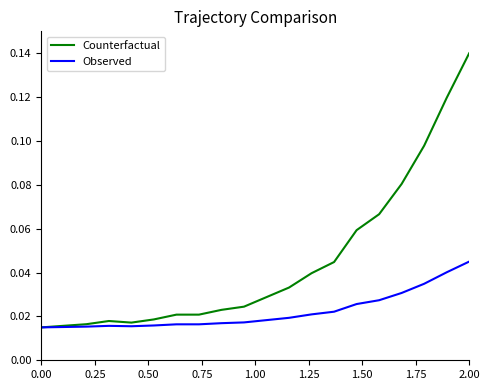

Which series has the widest spread of values?

Counterfactual